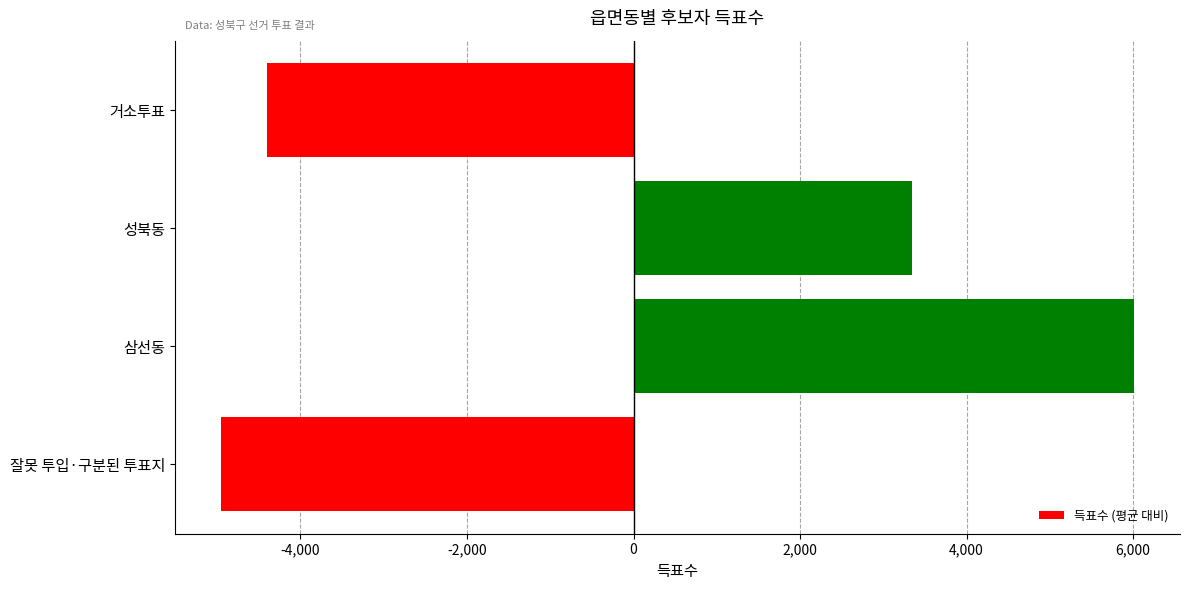

Approximately how many times larger is the value at 성북동 compared to 삼선동?

0.6